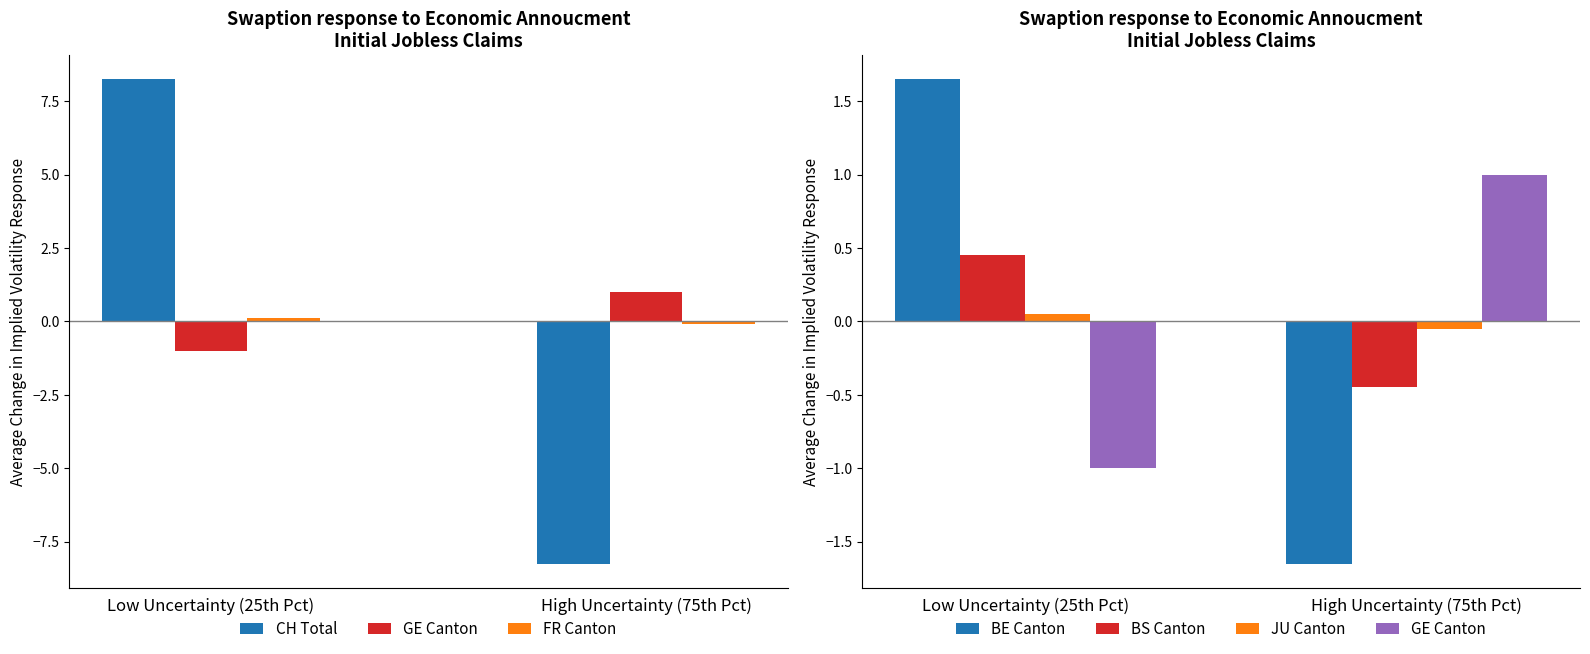

At which category is the sum across all series the highest?

Low Uncertainty (25th Pct)